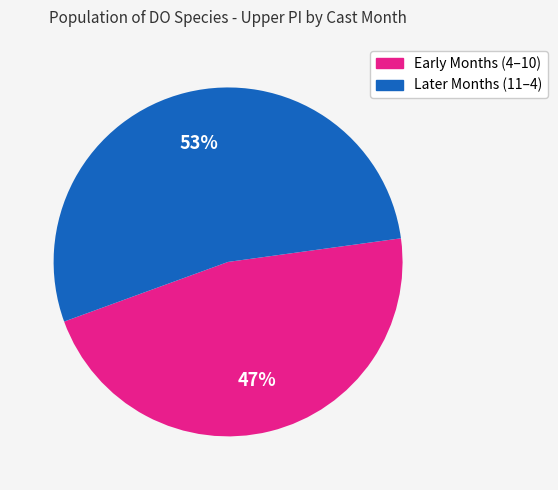

Does any single category account for the majority?

Yes